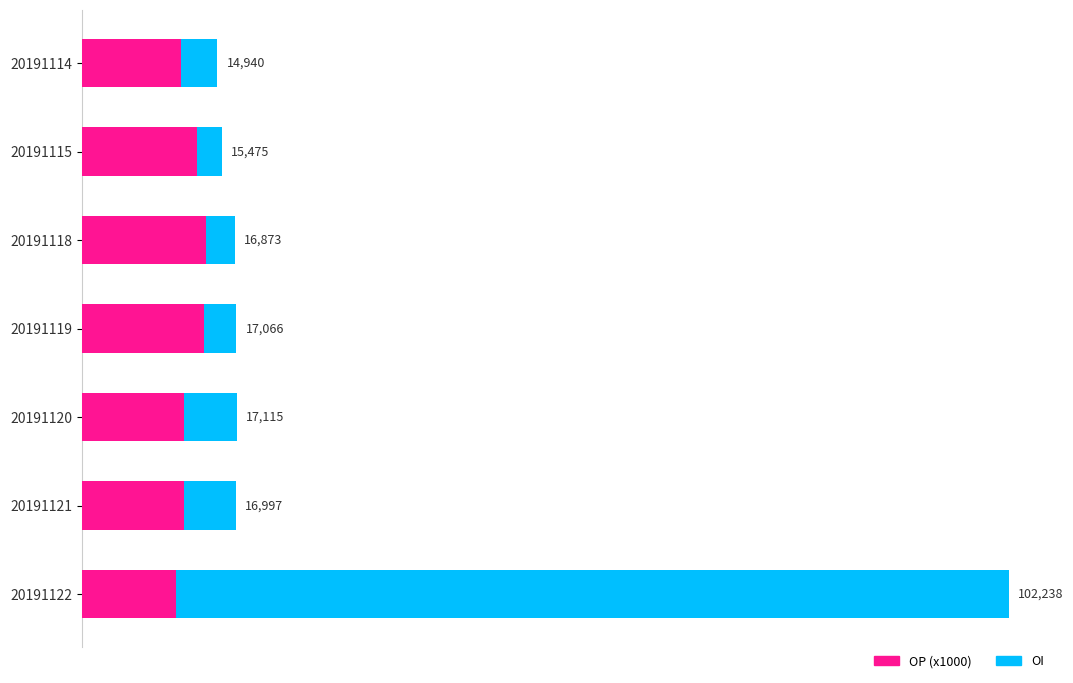

How many data points in OI are above 16997?

3